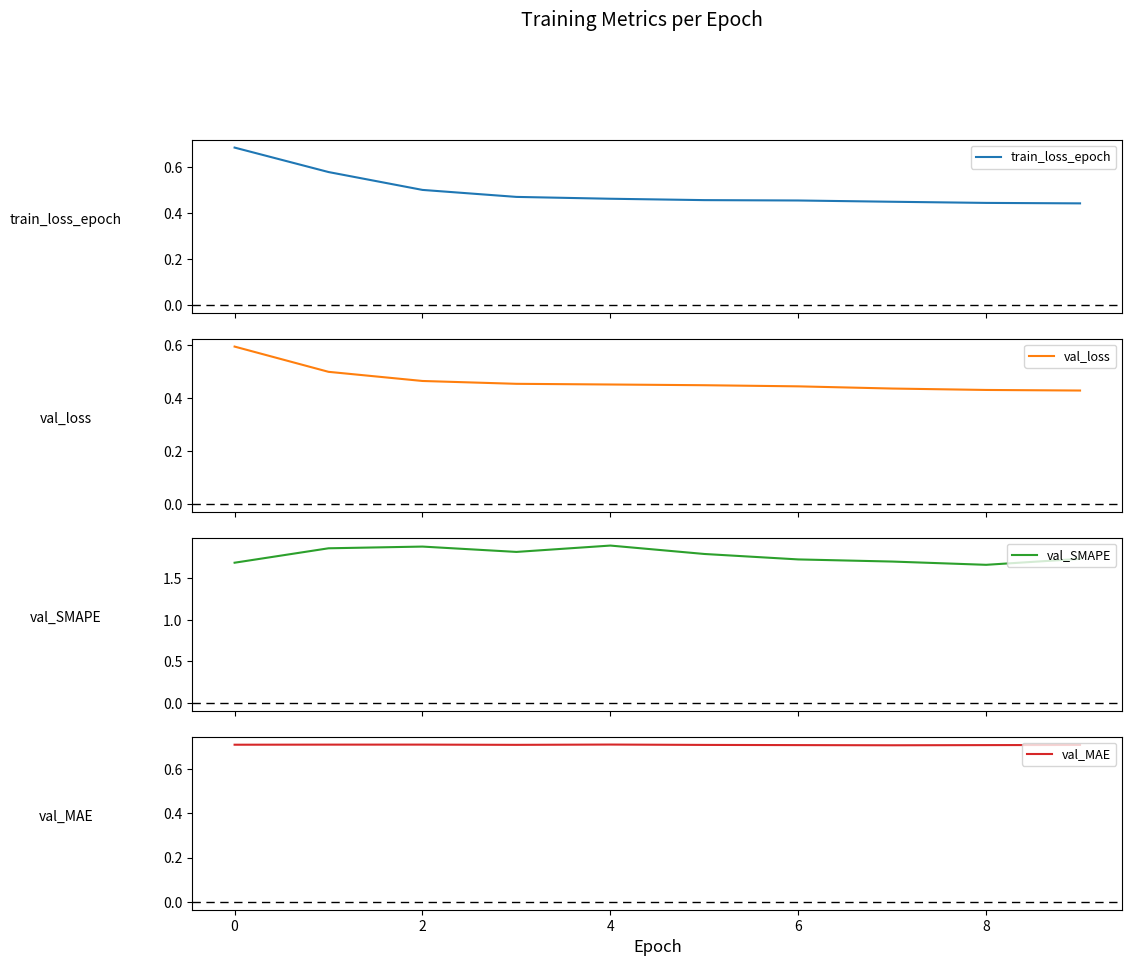

What is the difference between the highest and lowest values at 4?

1.4